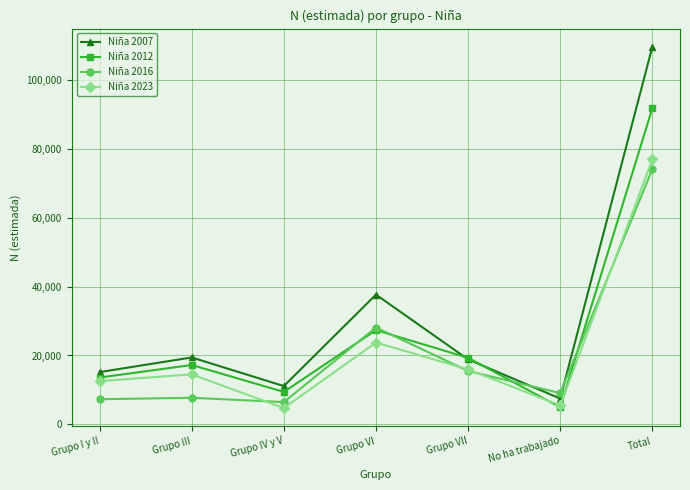

What is the lowest value of the Niña 2016 series?

6460